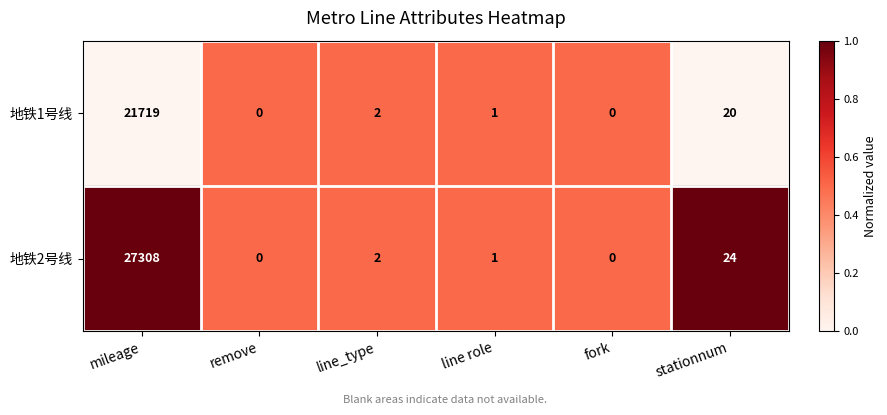

What is the difference between the second highest and minimum values in the 地铁1号线 series?

20